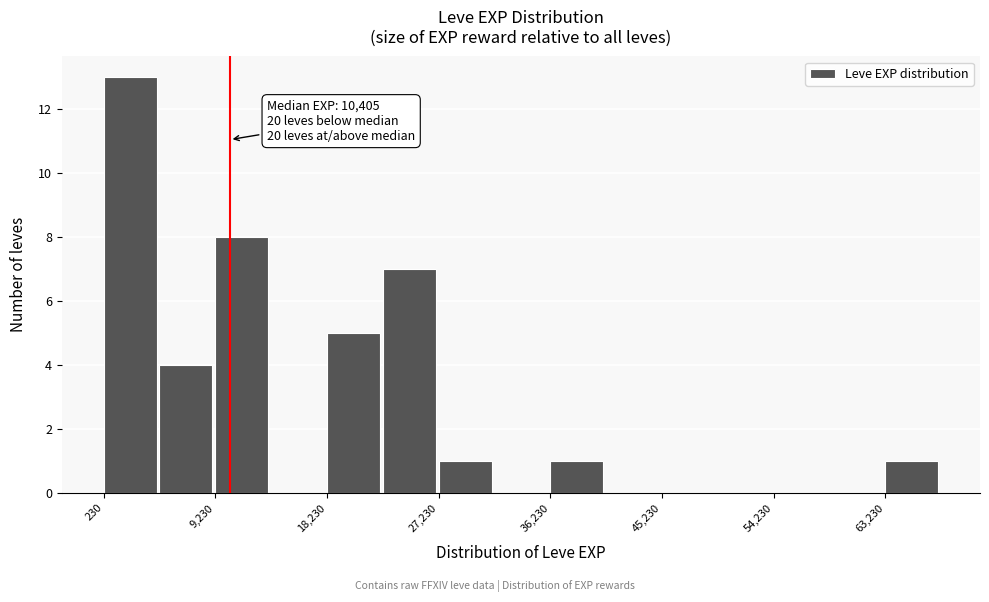

Which range on the x-axis has the tallest bar?

0 to 5000